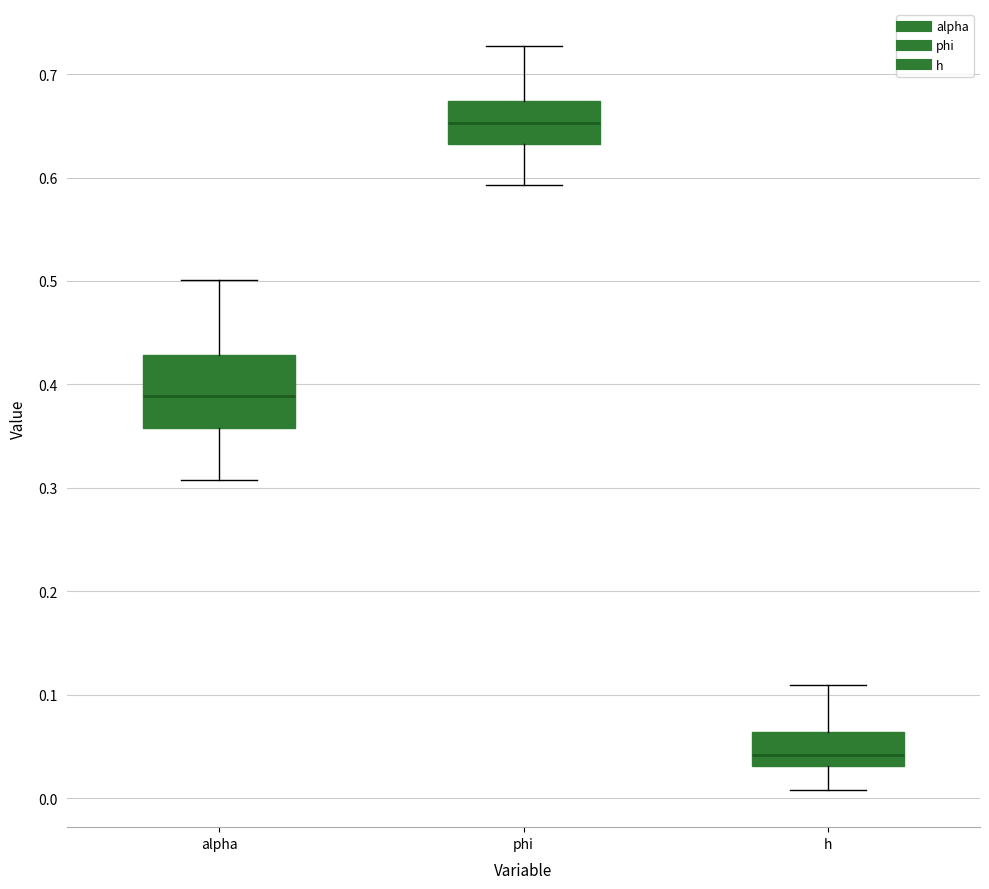

Which box's median line is the lowest?

h